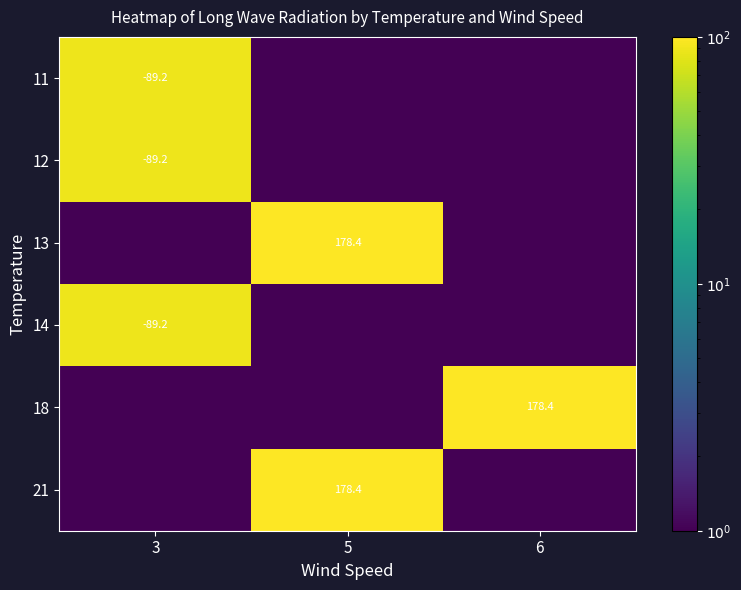

The 13 series shows 105.8 at 5. True or false?

False